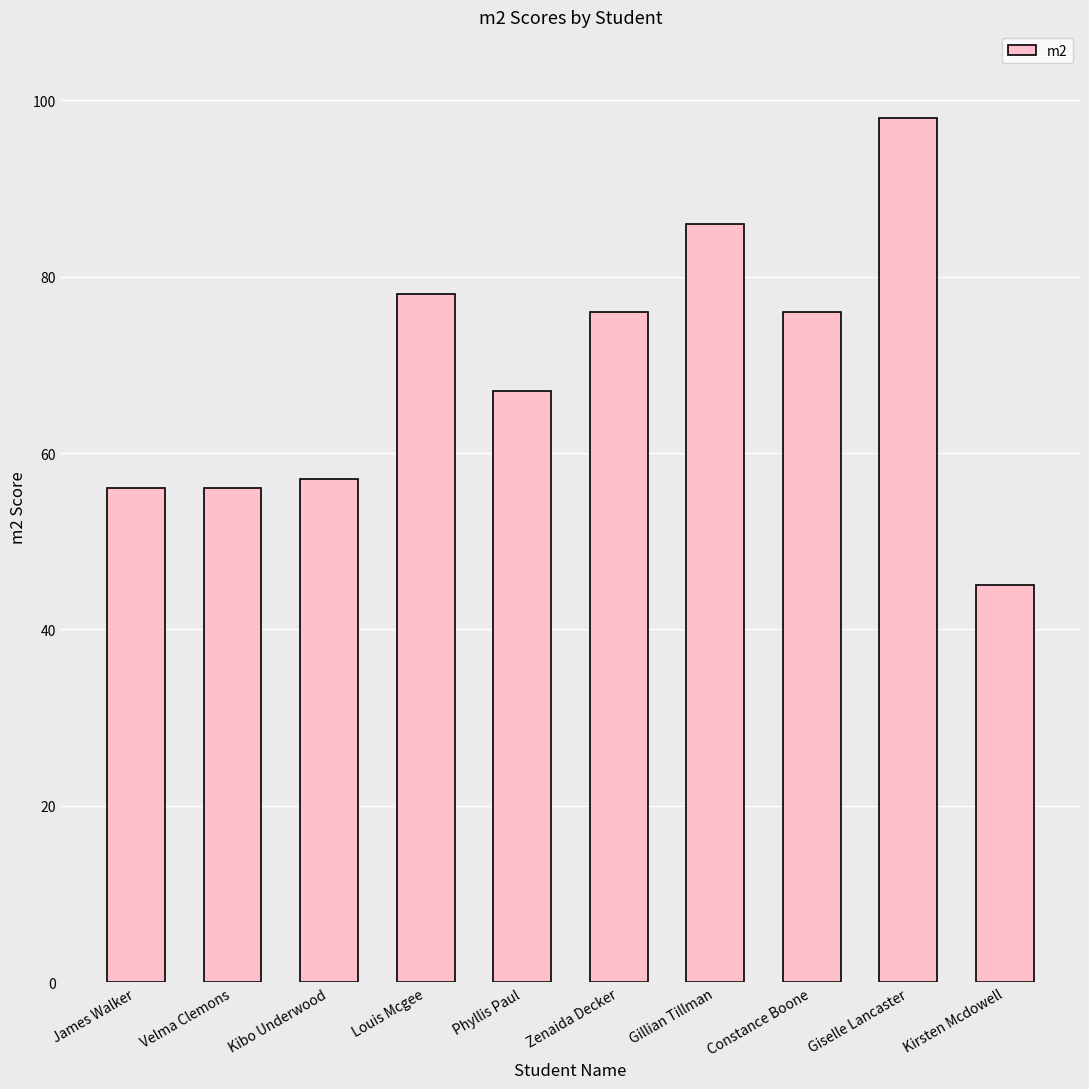

The chart shows a value of 50 at Gillian Tillman. True or false?

False